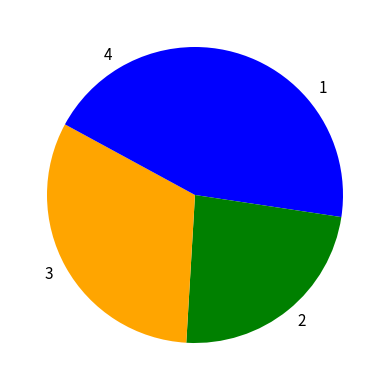

Count the number of slices in the pie.

4